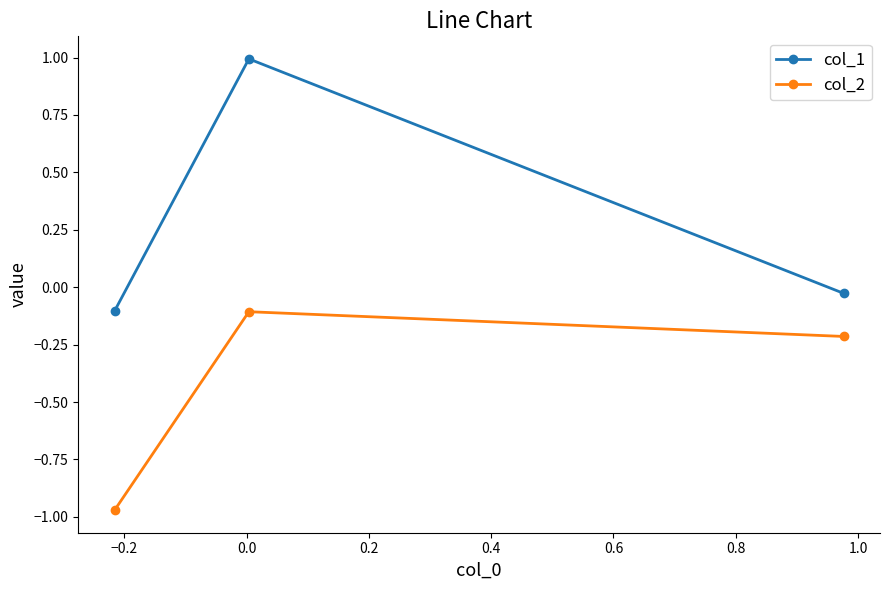

List the series in order of their peak value, highest first.

col_1, col_2